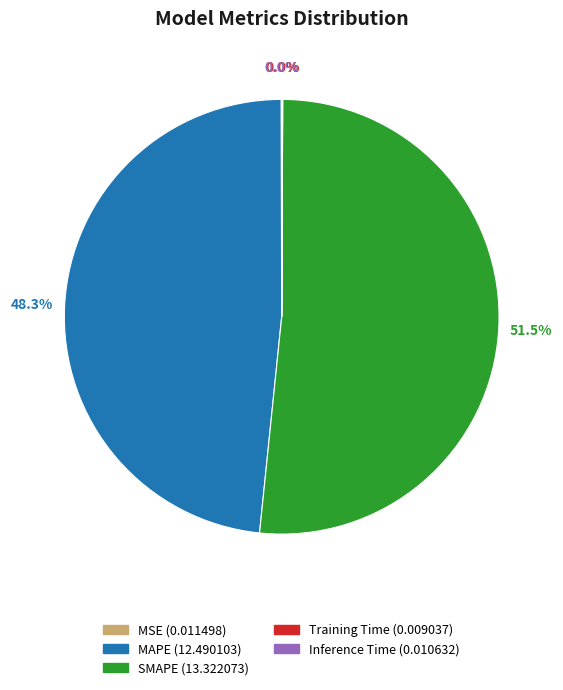

To the nearest percent, what is the difference between the largest and smallest slice percentages?

52%